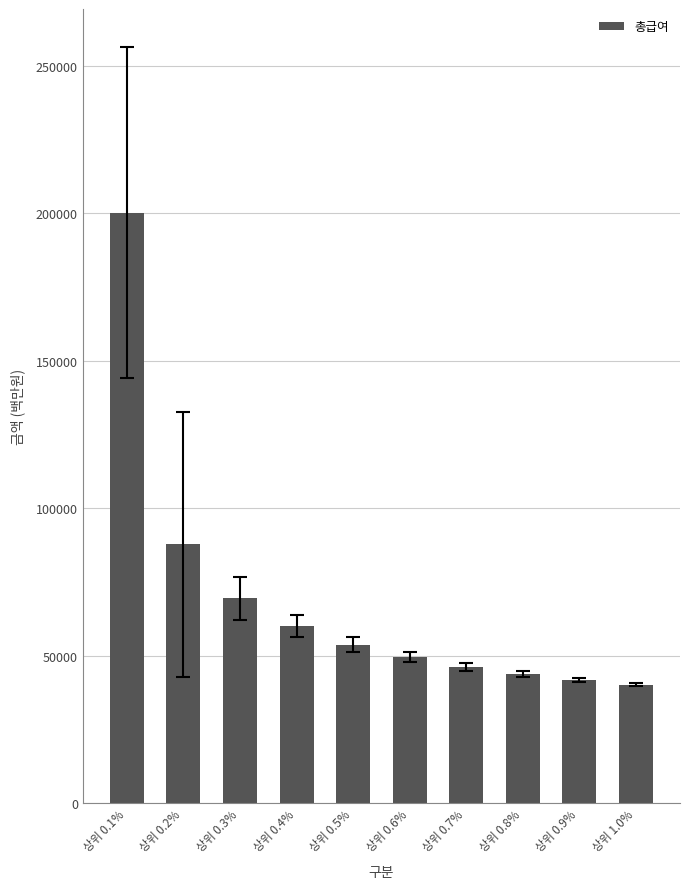

What is the label of the 5th bar from the right?

상위 0.6%